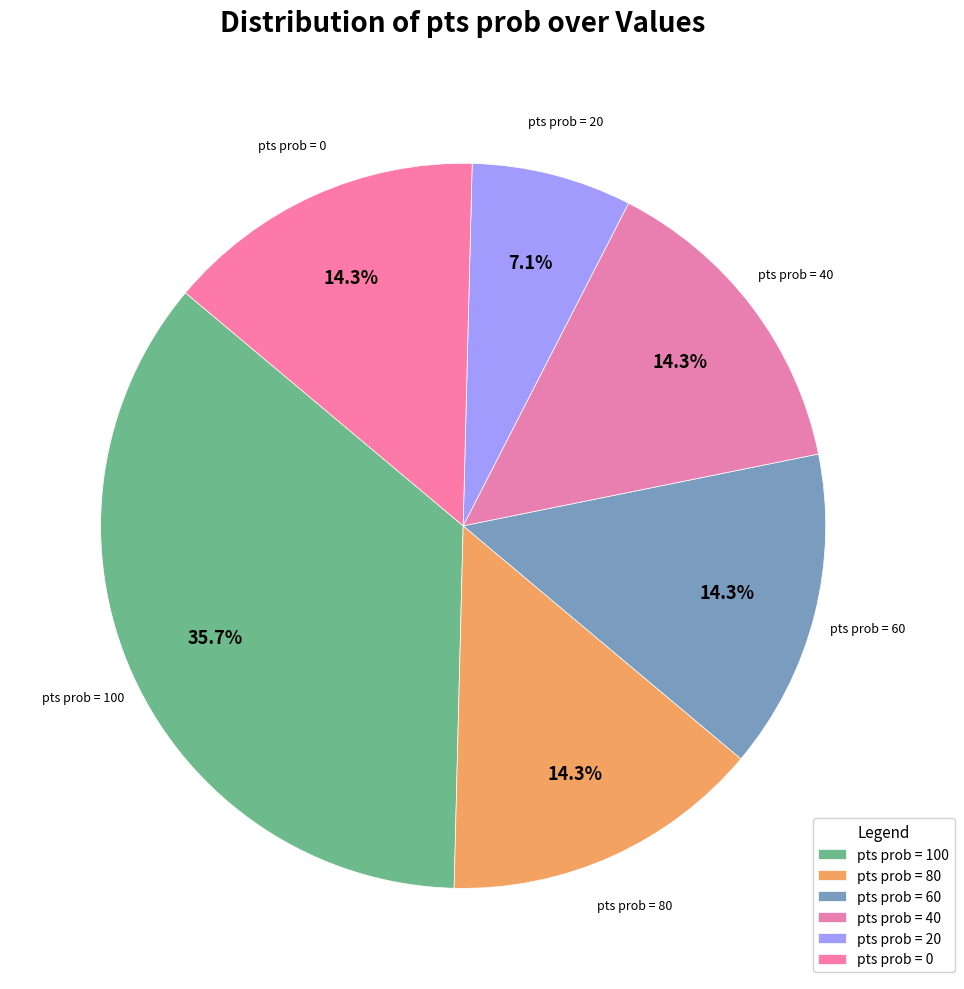

Which slice is the largest?

pts prob = 100